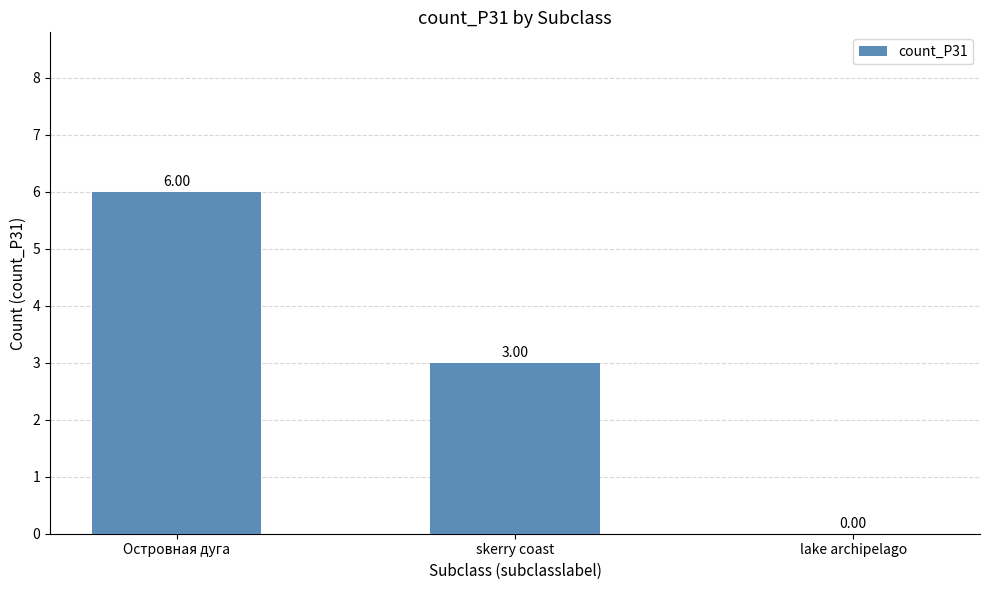

The value at lake archipelago is -4. True or false?

False